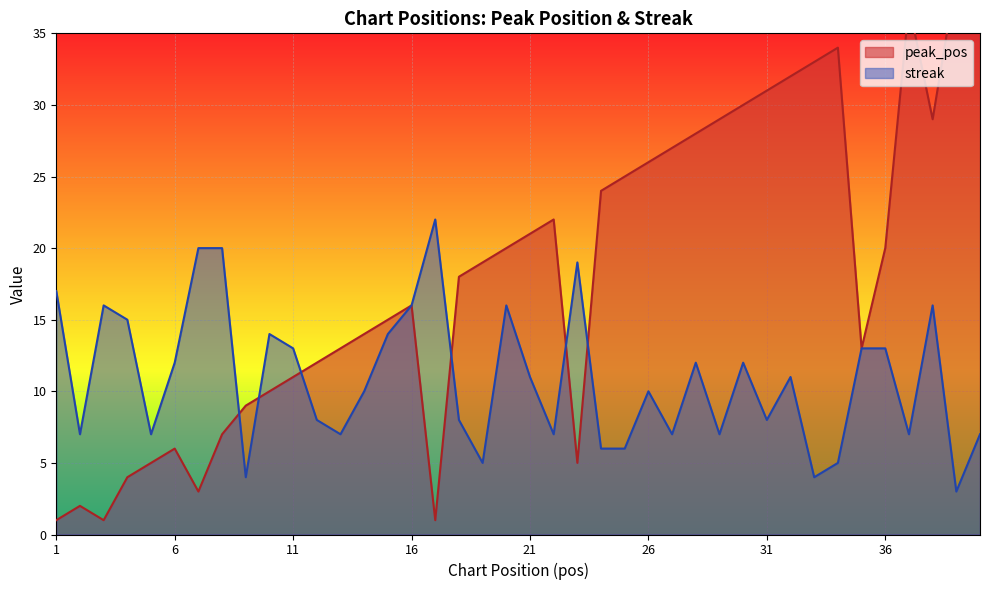

At which category does streak reach its first local valley?

2